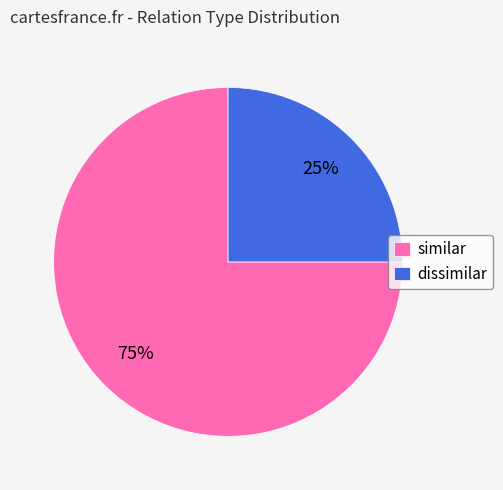

Does similar represent more than half of the total?

Yes